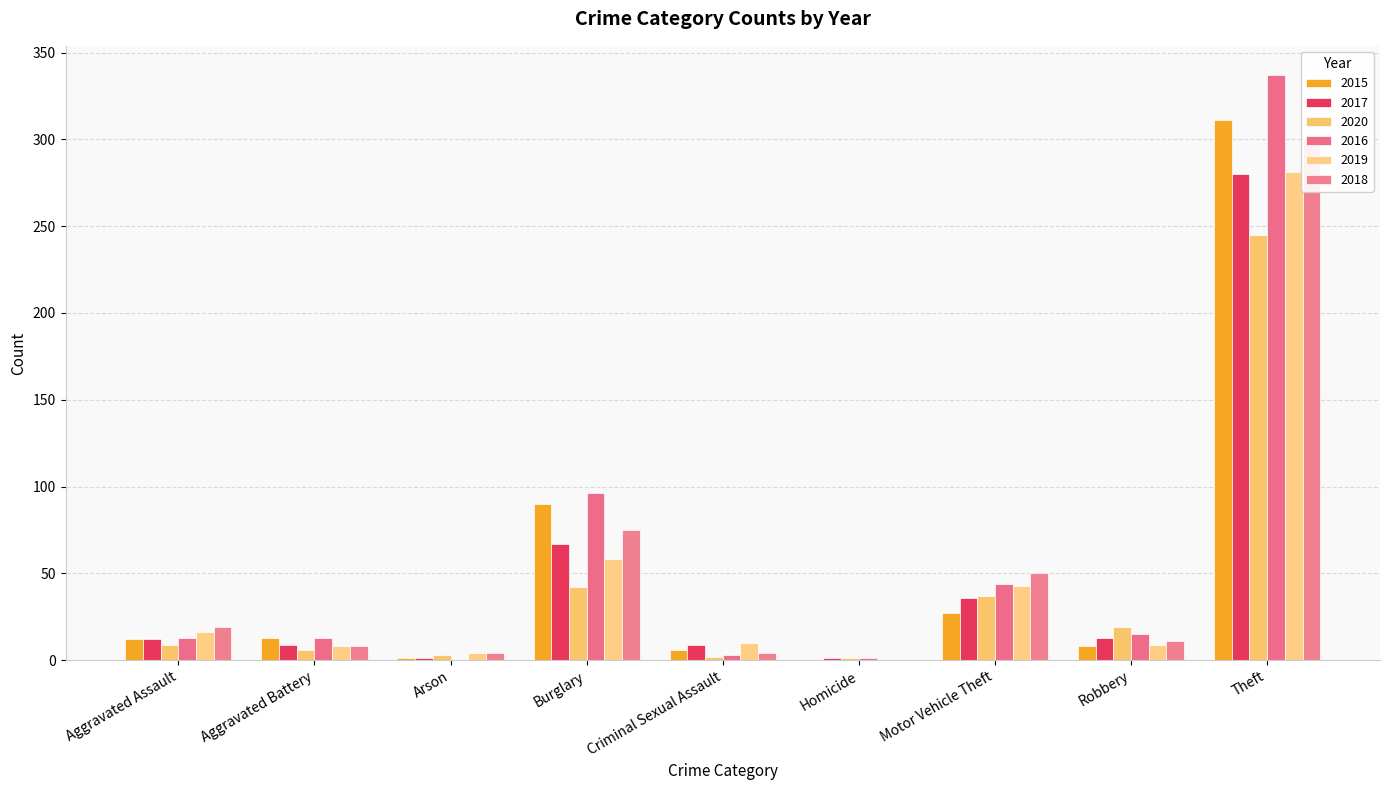

What is the label of the 7th bar from the right?

Arson